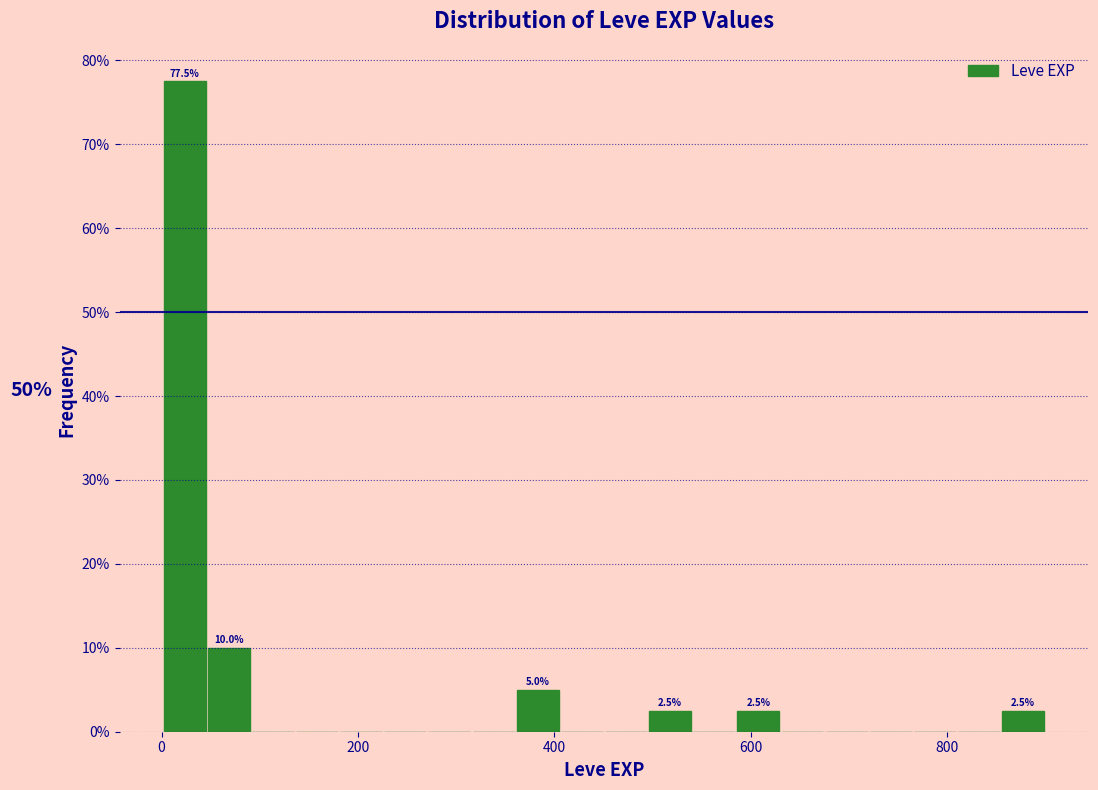

Read against the x-axis, roughly where is the centre of the tallest bar?

20